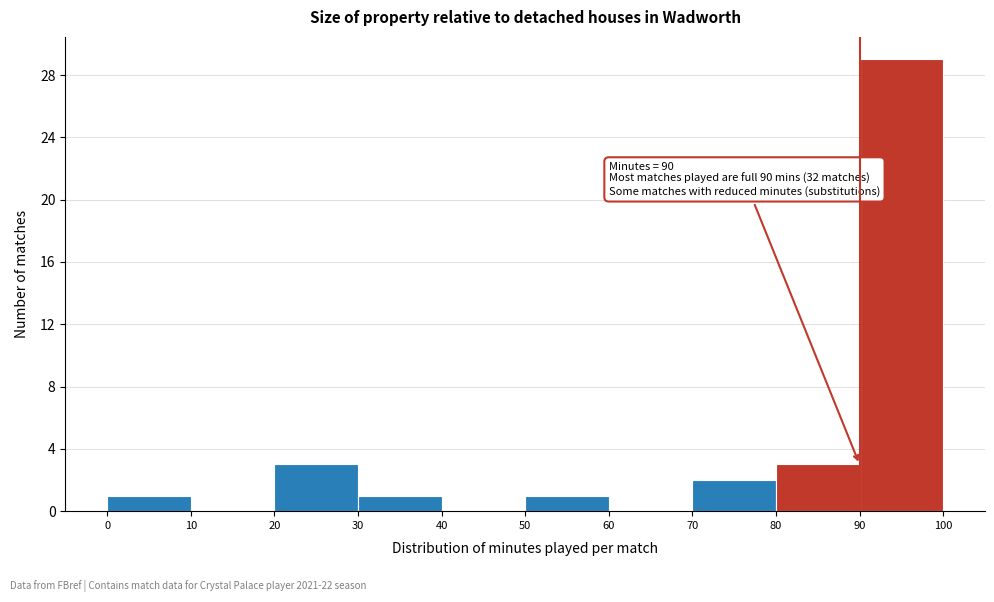

Over which range of the x-axis is the bar tallest?

90 to 100